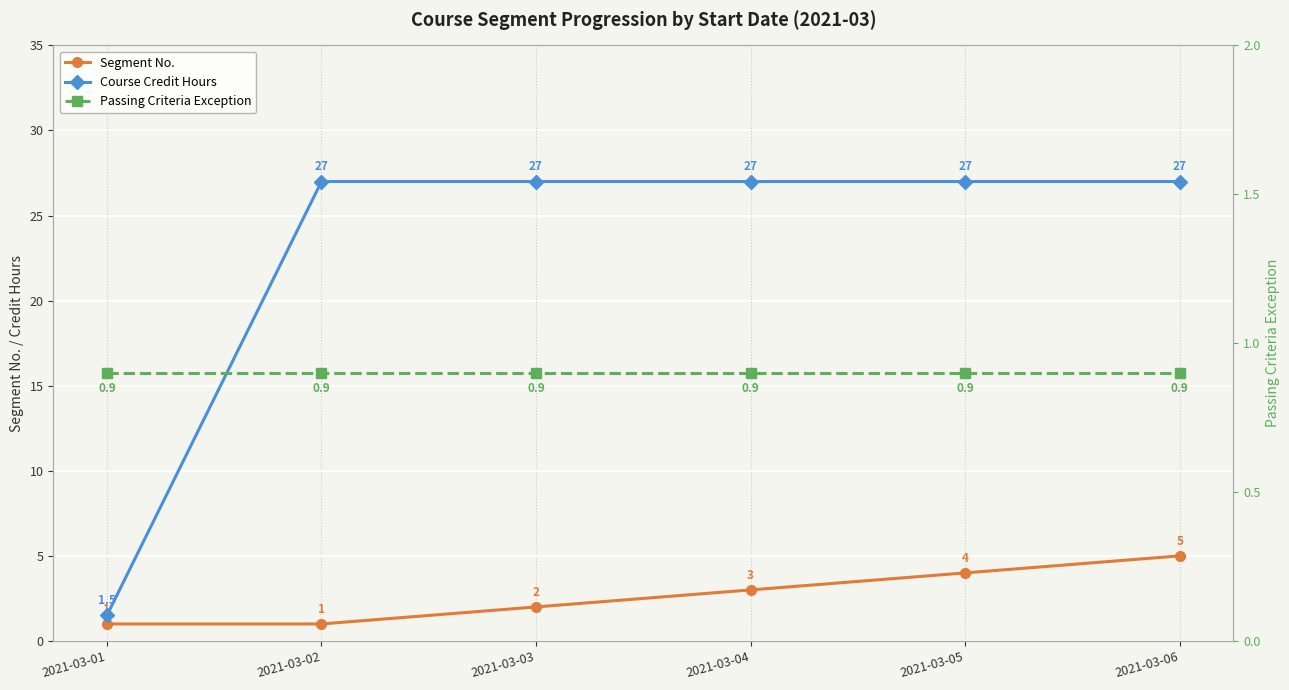

Between 2021-03-02 and 2021-03-05, which series saw the biggest shift?

Segment No.